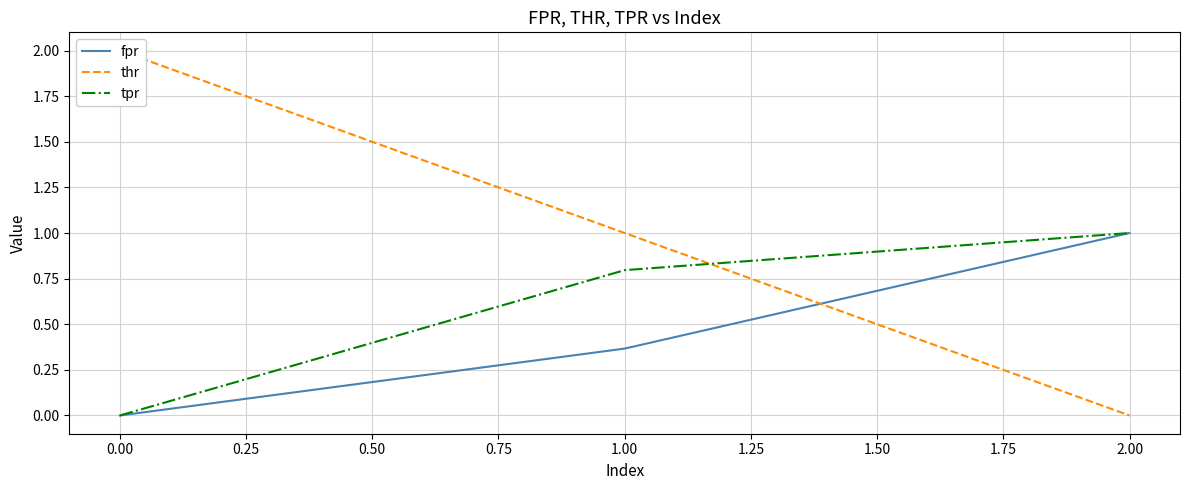

Reading left to right, list all the values displayed in this chart.

fpr: 0.0	0.4	1.0
thr: 2.0	1.0	0.0
tpr: 0.0	0.8	1.0